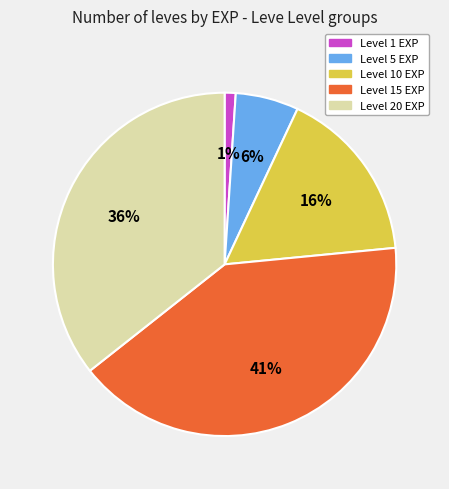

What percentage is the Level 20 EXP slice, to the nearest percent?

36%